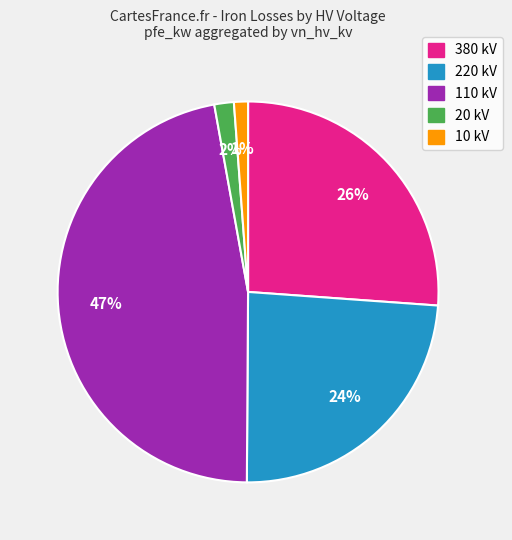

To the nearest percent, what is the average slice percentage?

20%